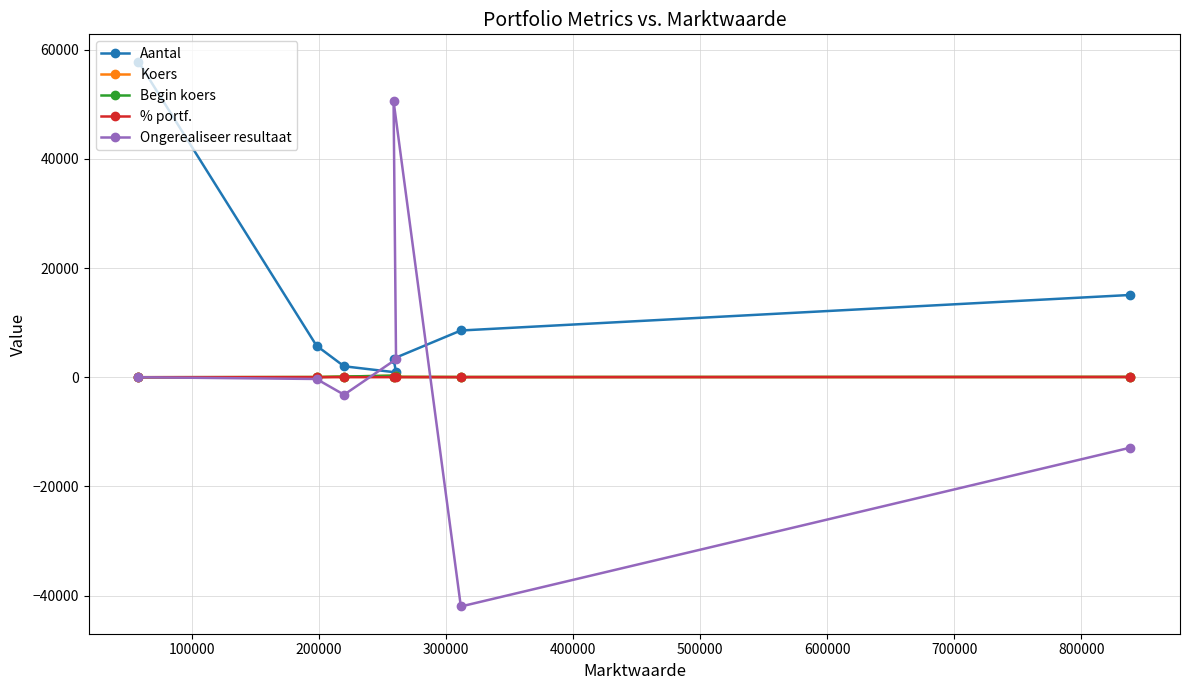

How many intersections are there between % portf. and Ongerealiseer resultaat?

2